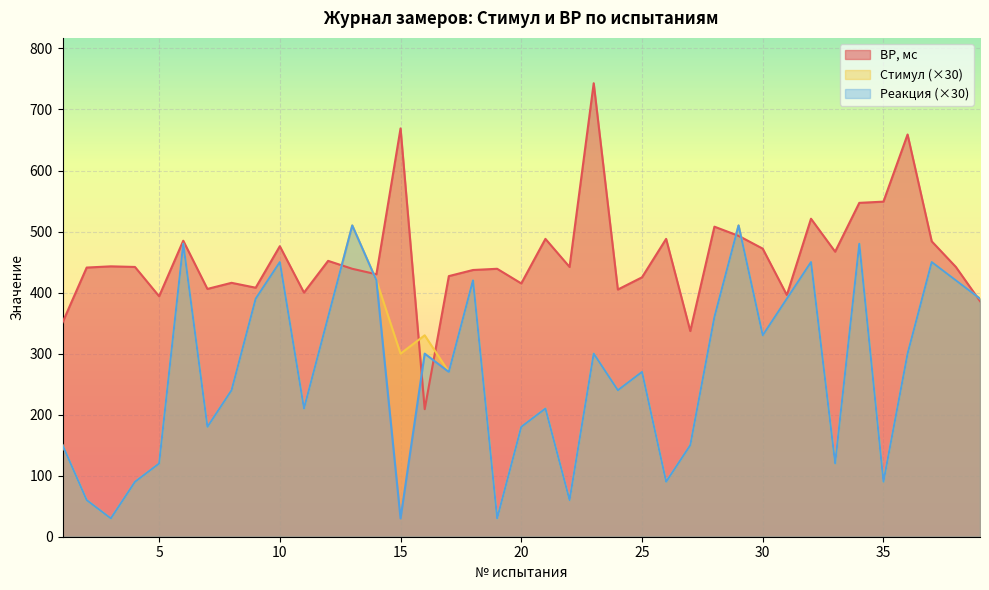

True or false: Реакция and Стимул intersect in this chart.

False